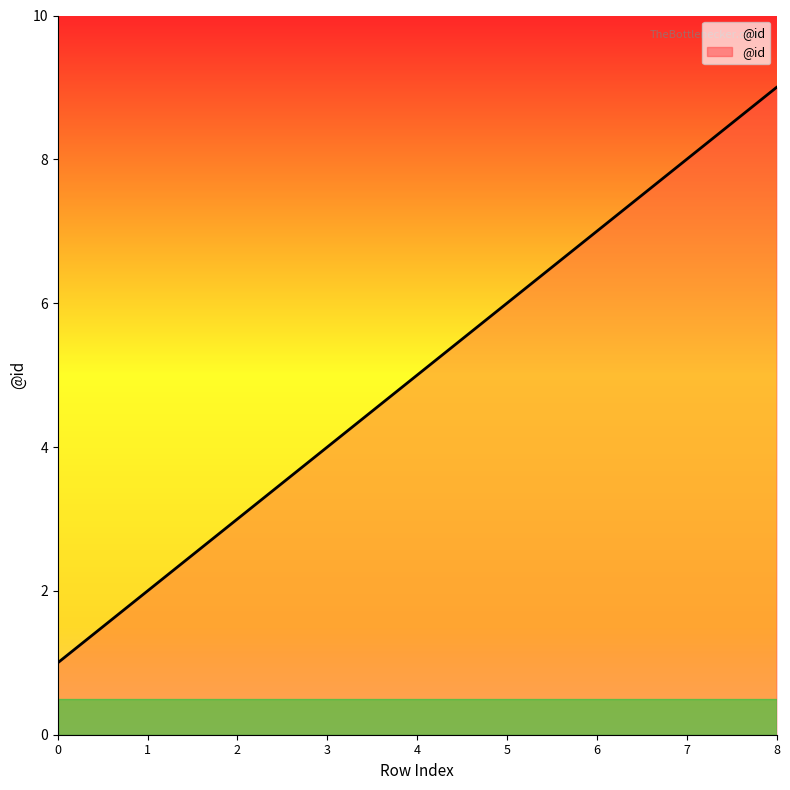

The chart shows a value of 4 at 3. True or false?

True